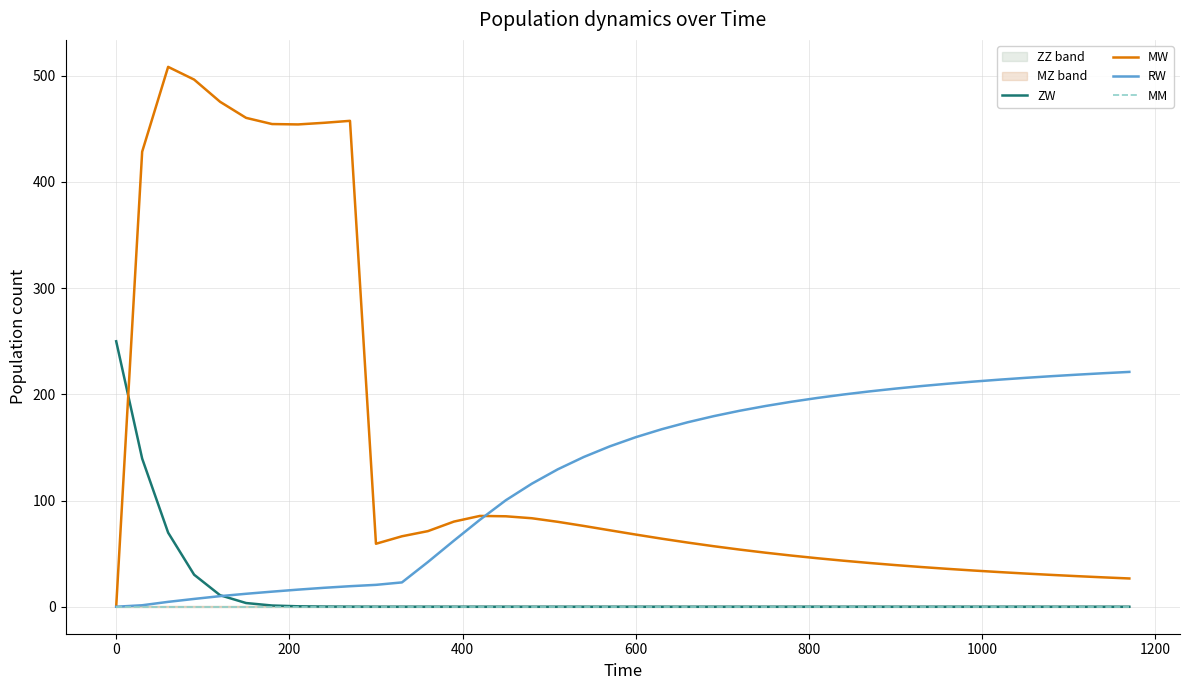

Rank the series by their maximum value, from highest to lowest.

MW, ZW, RW, MM